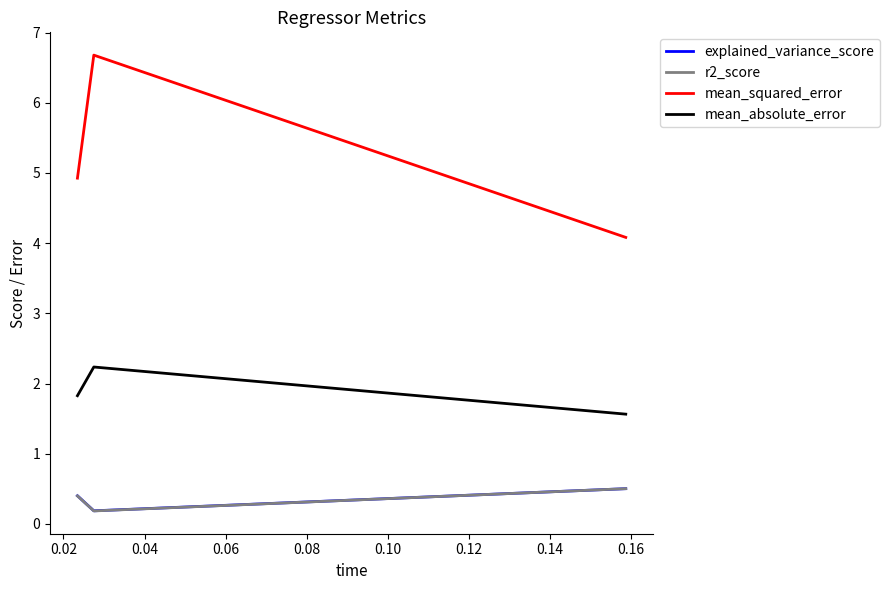

Which category has the lowest value across all series?

0.02